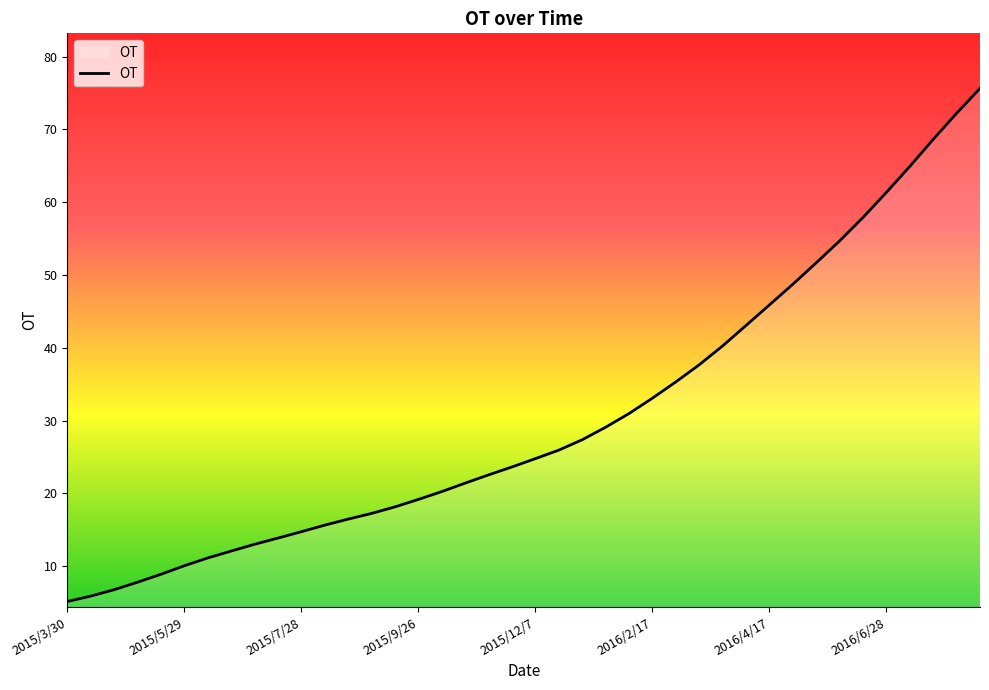

Does the chart display data point markers on the line(s)?

No